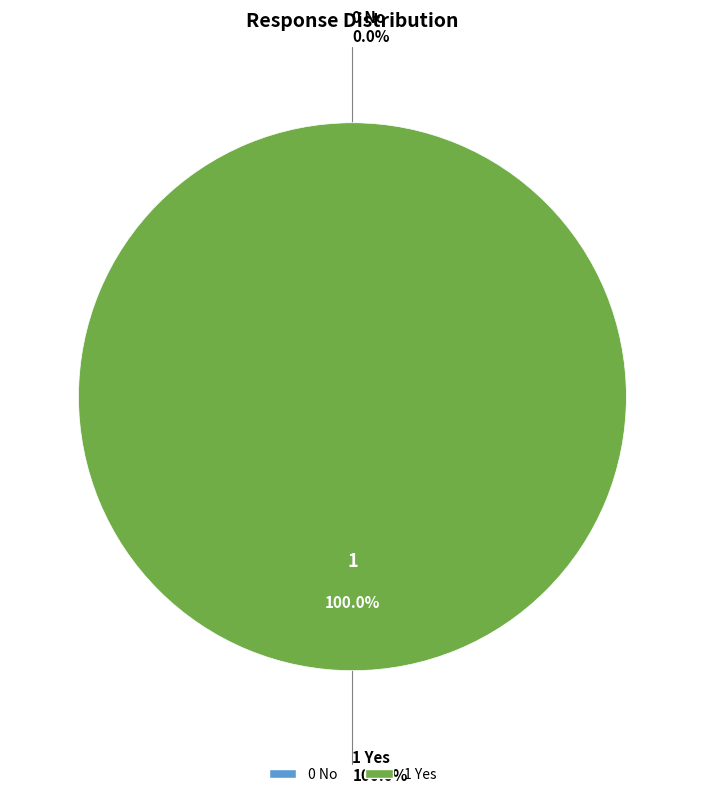

Rank the categories by value from highest to lowest.

1 Yes, 0 No